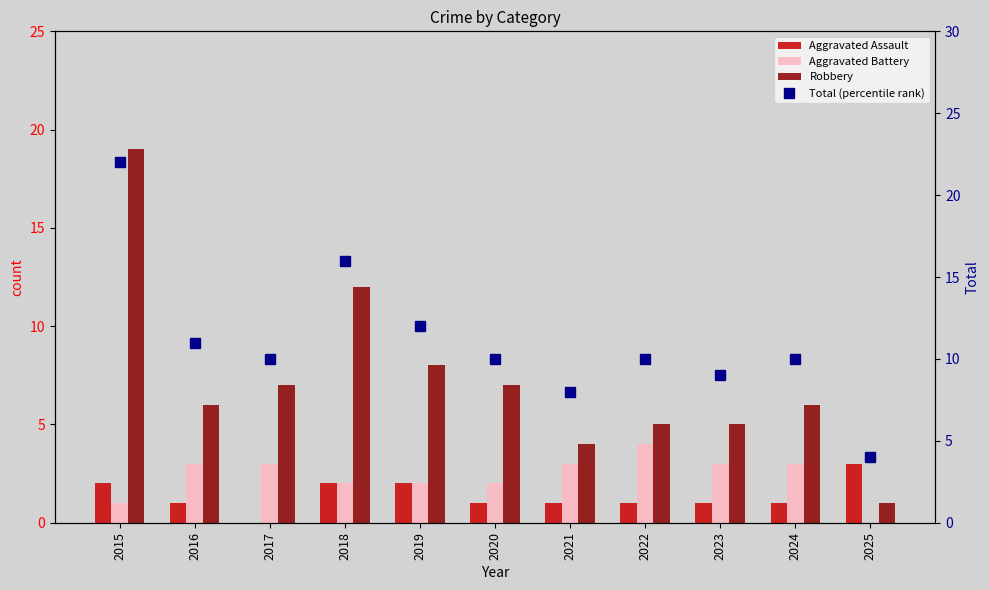

True or false: Aggravated Battery has a value of 3 at 2020.

False